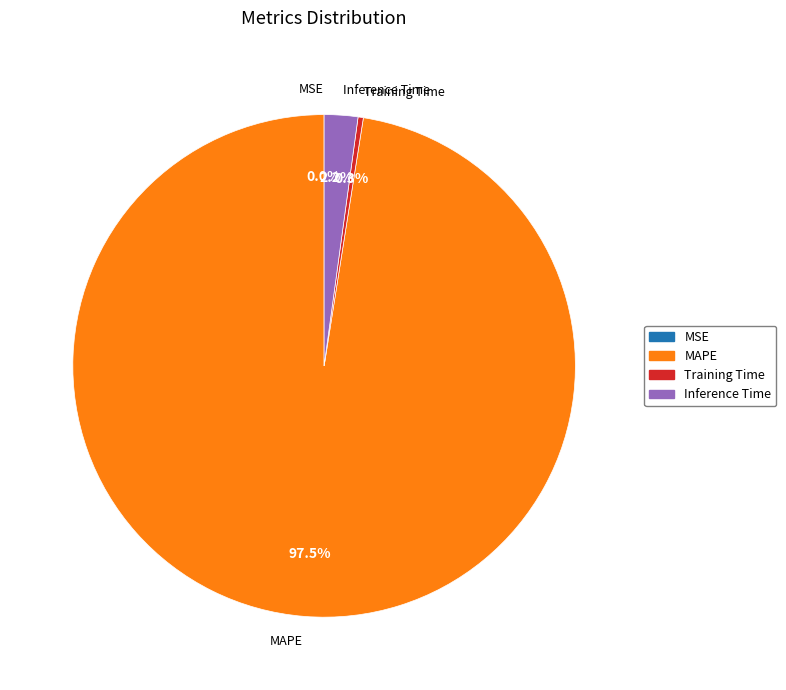

Does any single category account for the majority?

Yes